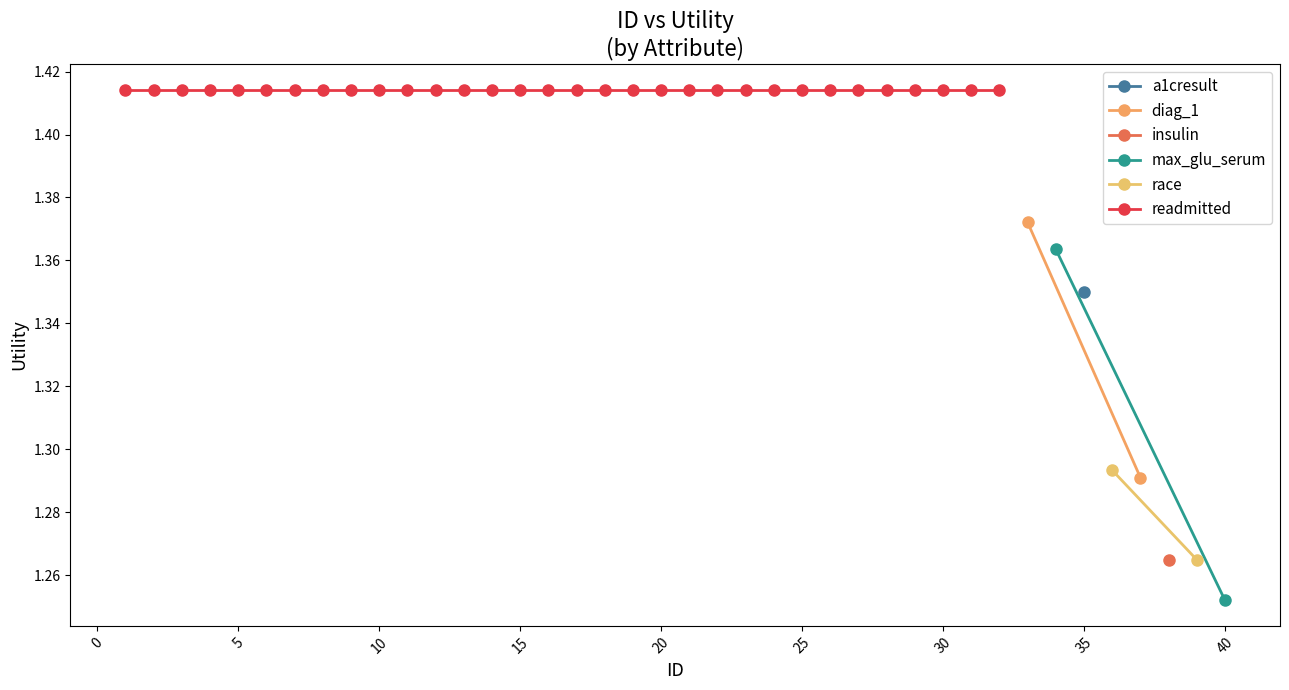

True or false: diag_1 / race / insulin and readmitted intersect in this chart.

False